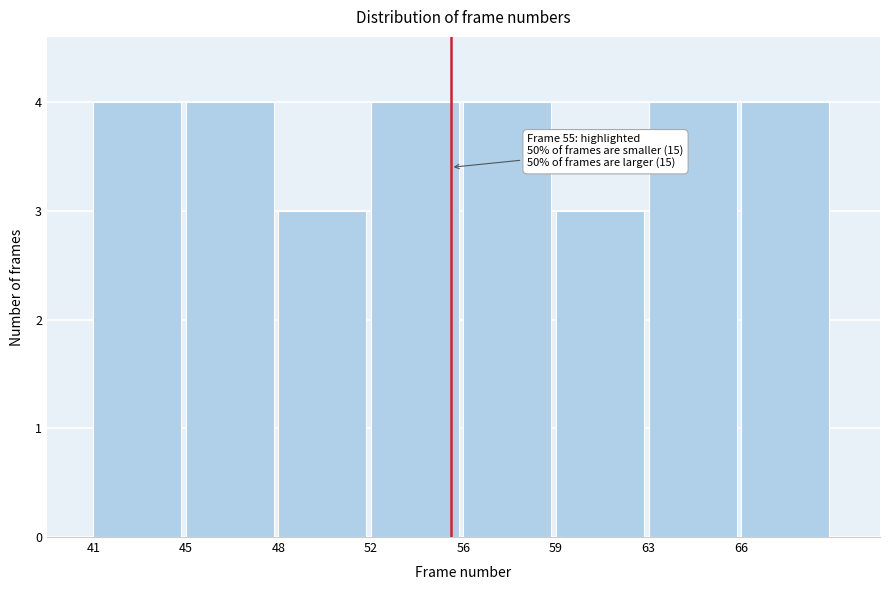

Reading left to right, extract all data points from this chart.

4	4	3	4	4	3	4	4